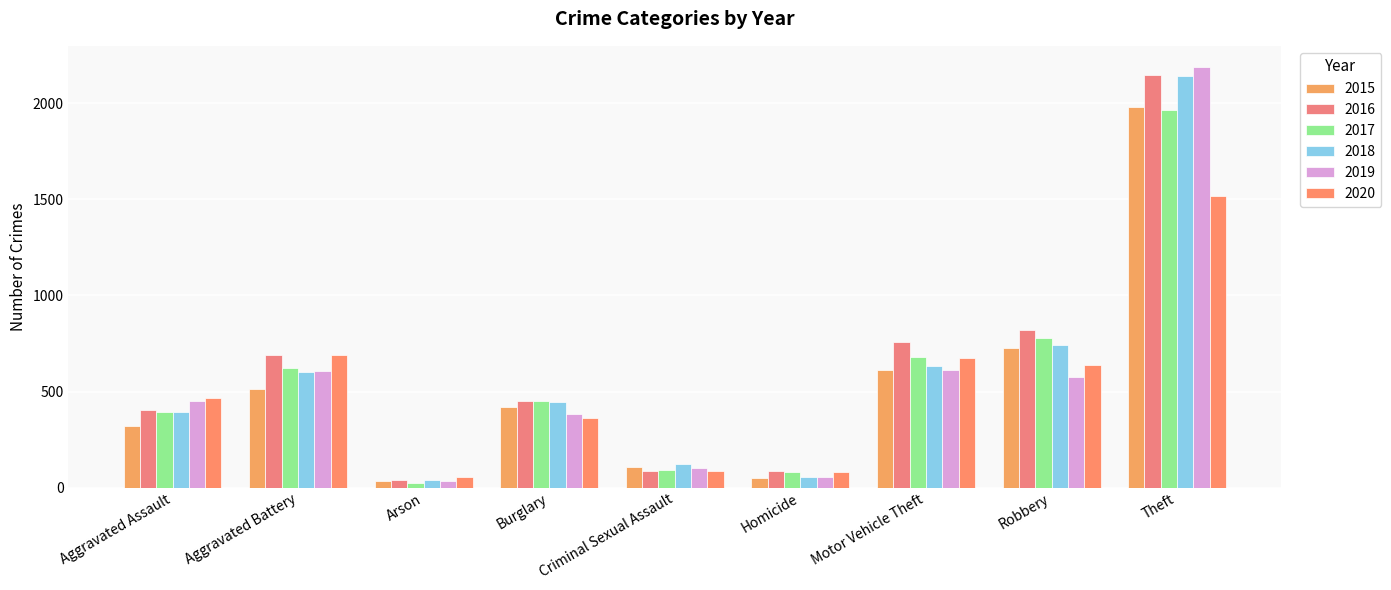

At which category is the sum across all series the highest?

Theft